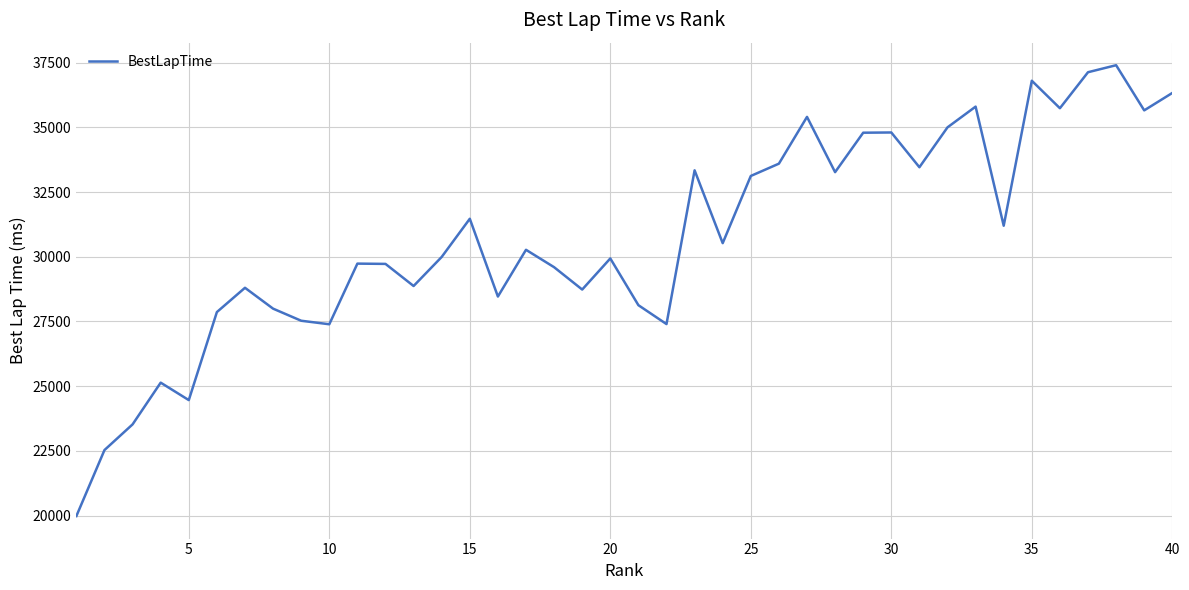

What is the minimum value shown in the chart?

19981